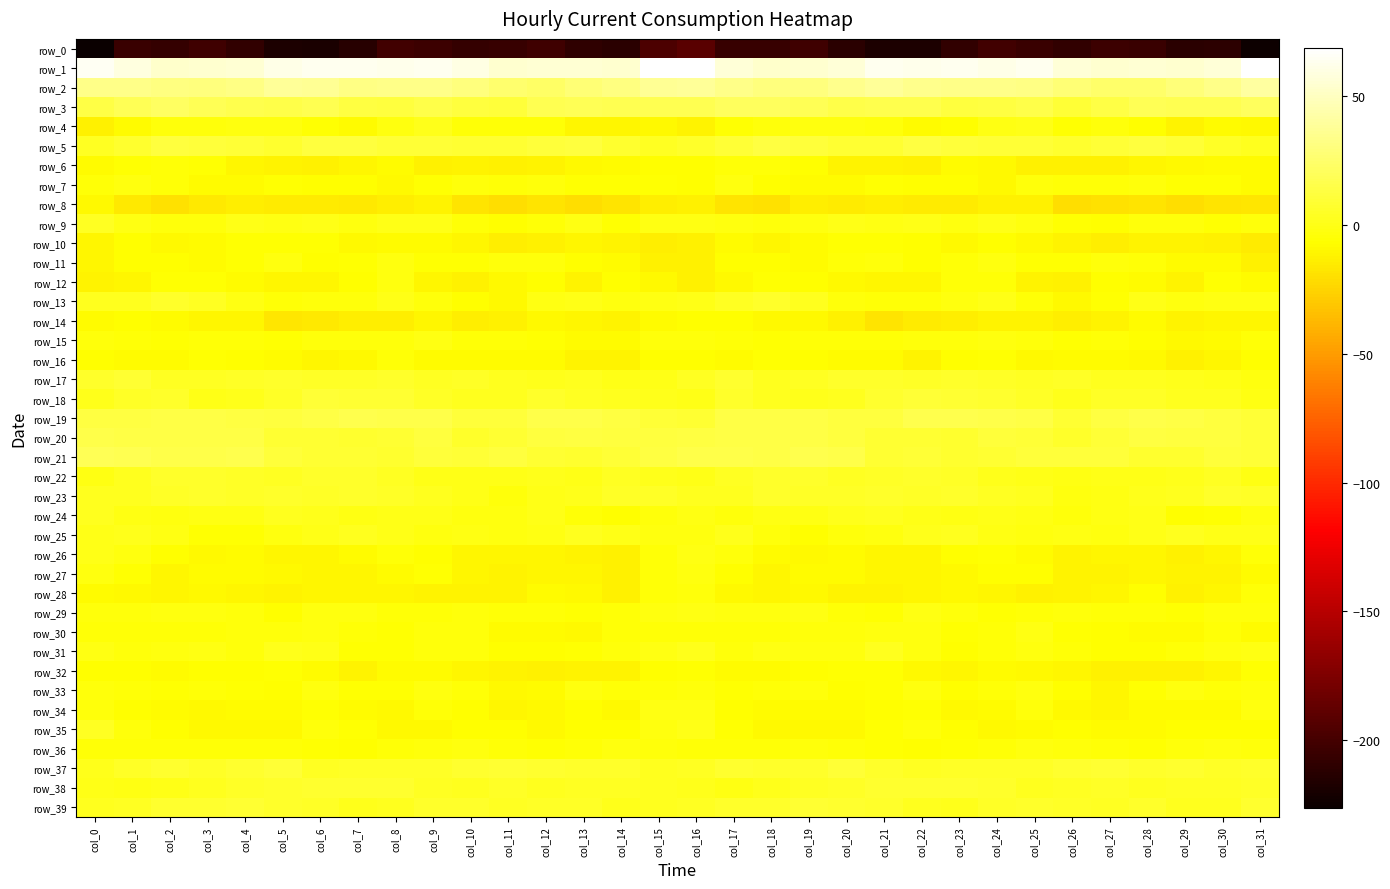

At which category does the chart reach its peak across all series?

col_31